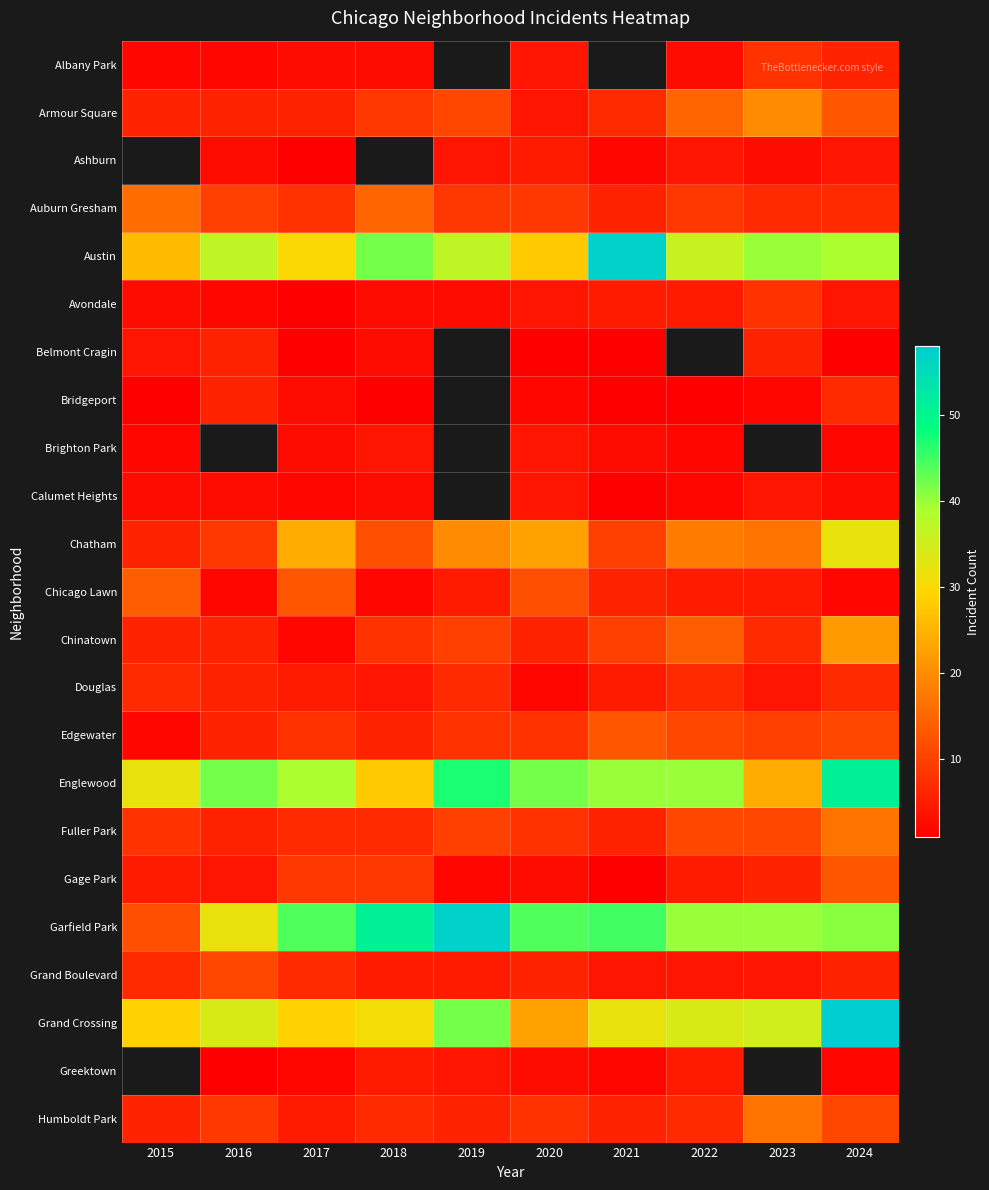

How many values in Brighton Park are above zero?

7